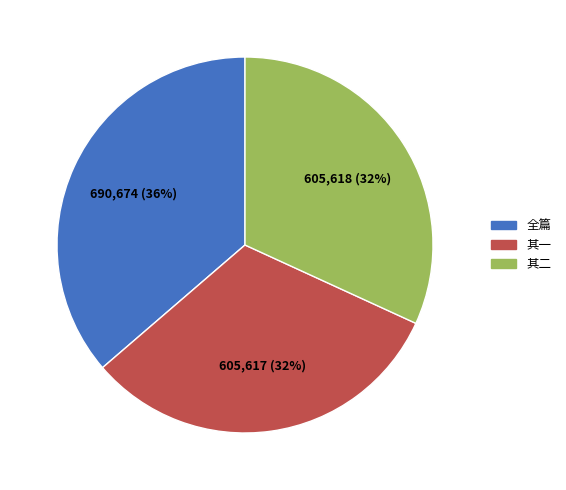

Does any single category account for the majority?

No